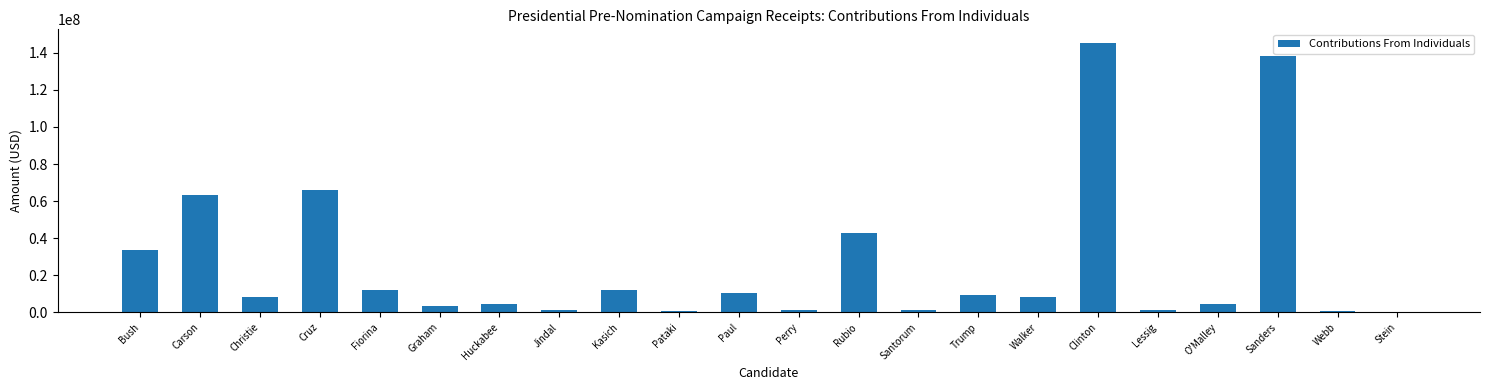

The value at Christie is 8289528.8. True or false?

True